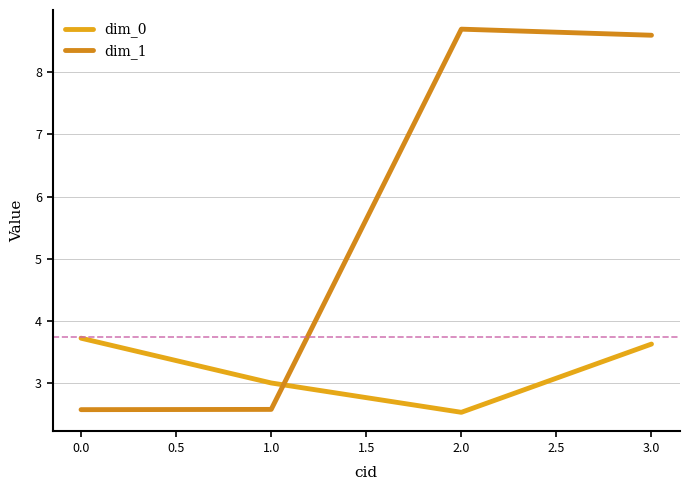

The value of dim_0 at 0.0 is 5.0. True or false?

False